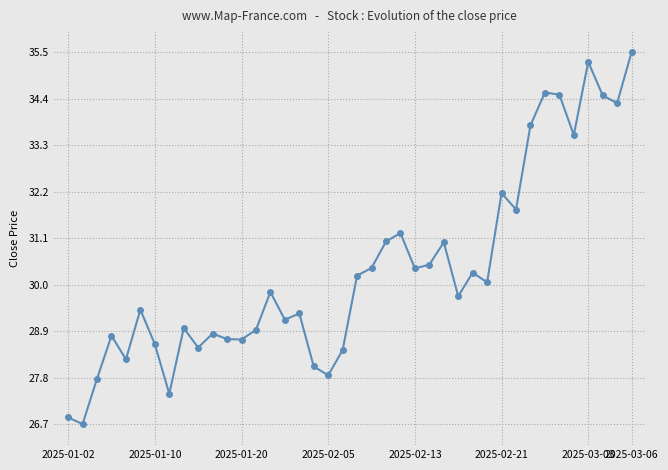

What is the average value?

30.3